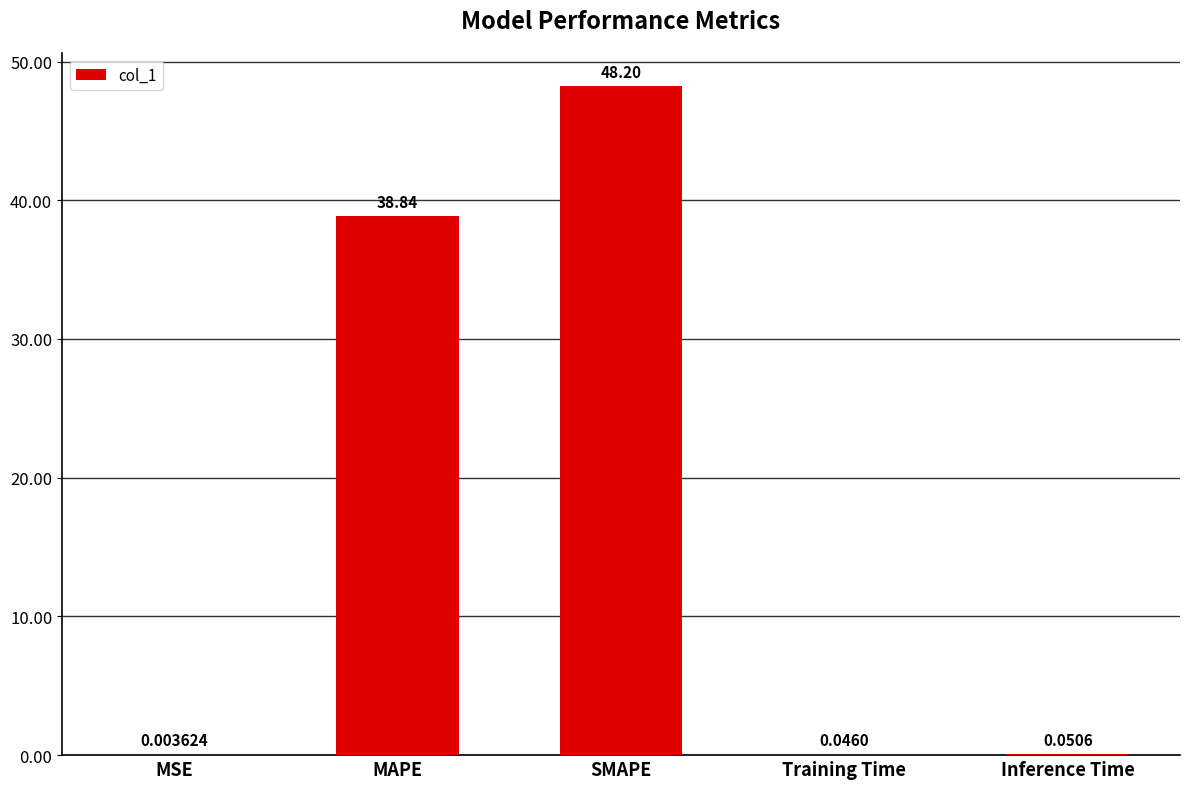

The value at SMAPE is 48.2. True or false?

True